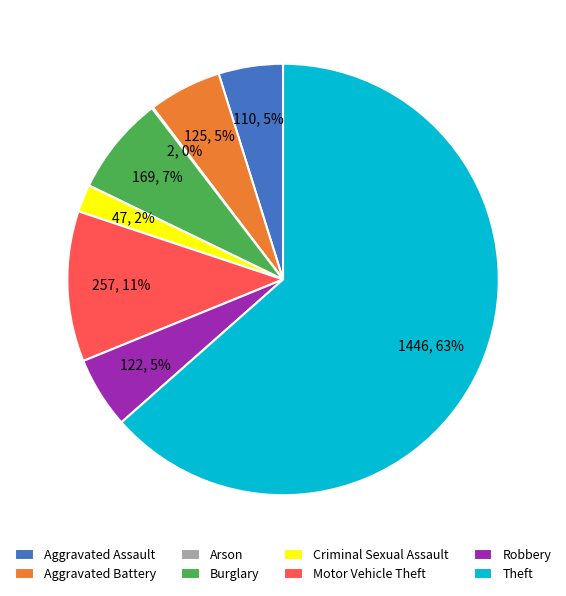

Which slice is the largest?

Theft